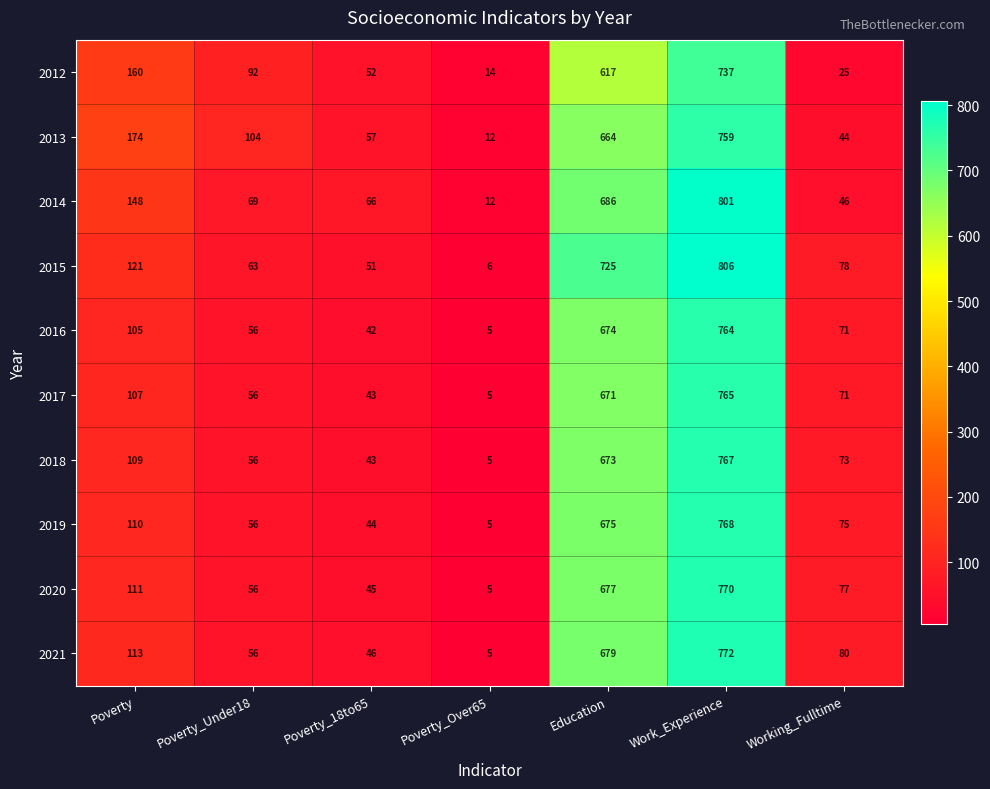

True or false: 2015 has a value of 6 at Poverty_Over65.

True